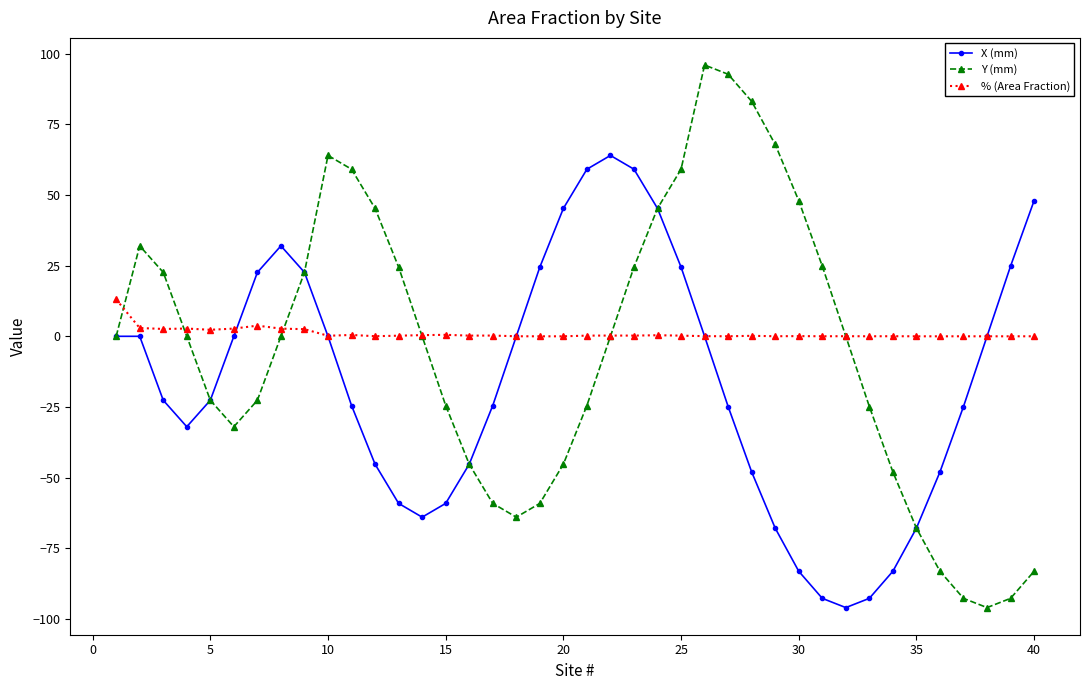

List the series in order of their peak value, highest first.

Y (mm), X (mm), % (Area Fraction)